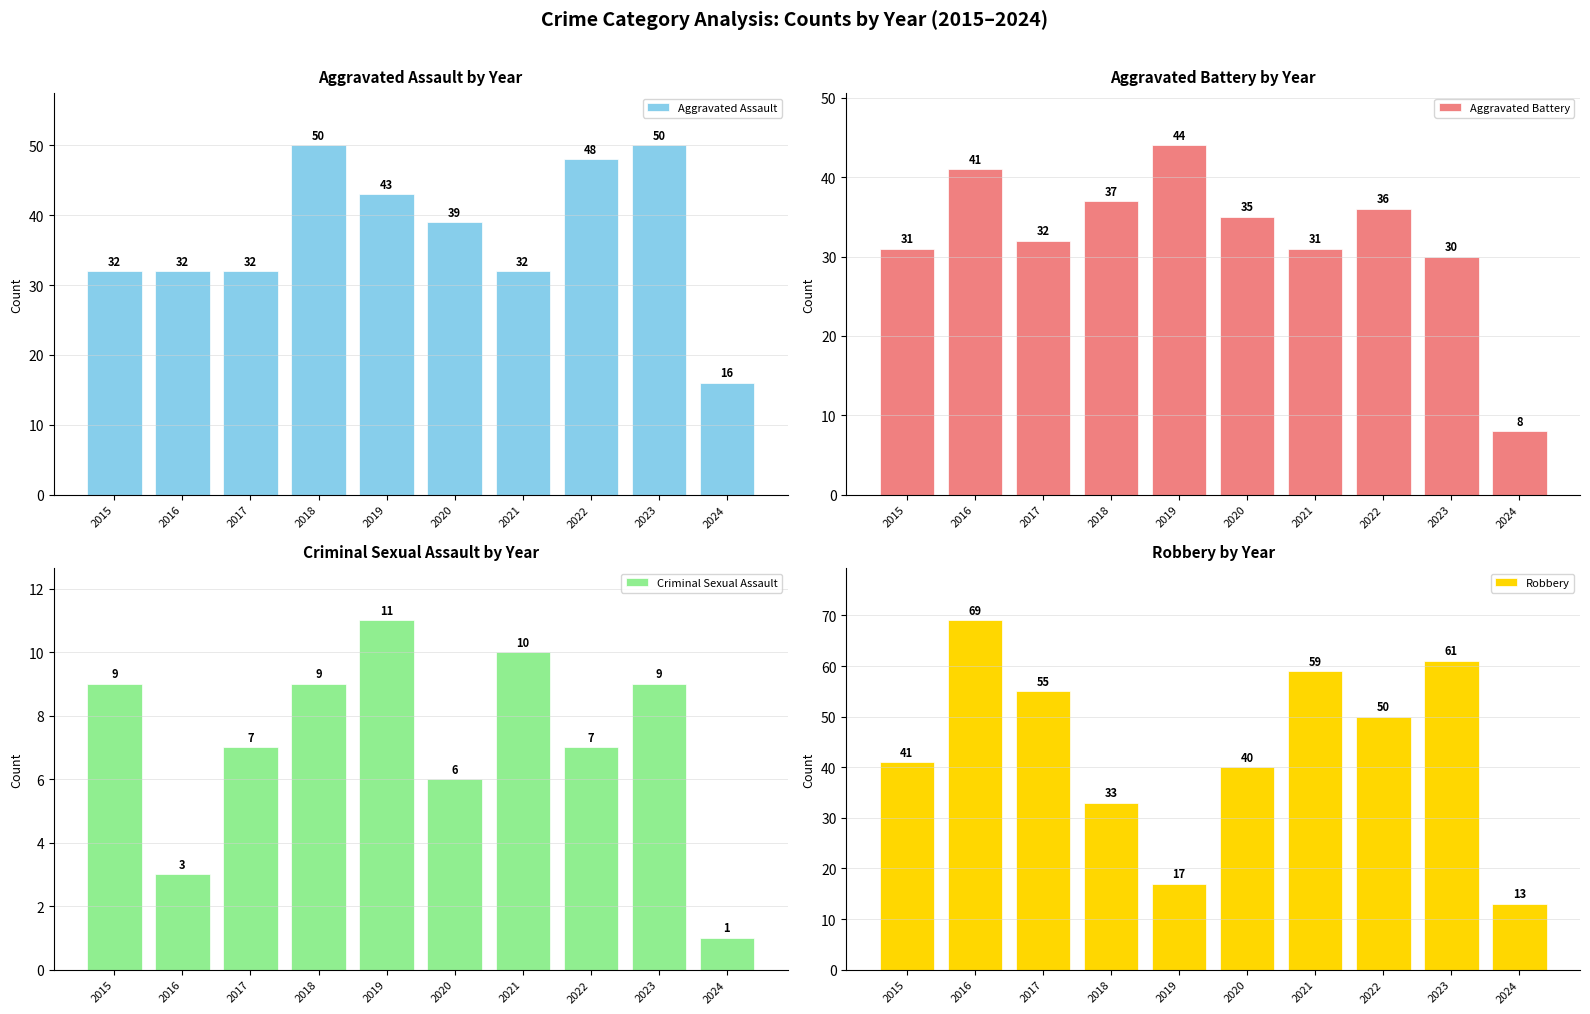

What is the value of the Aggravated Battery bar at the 9th from the left?

30